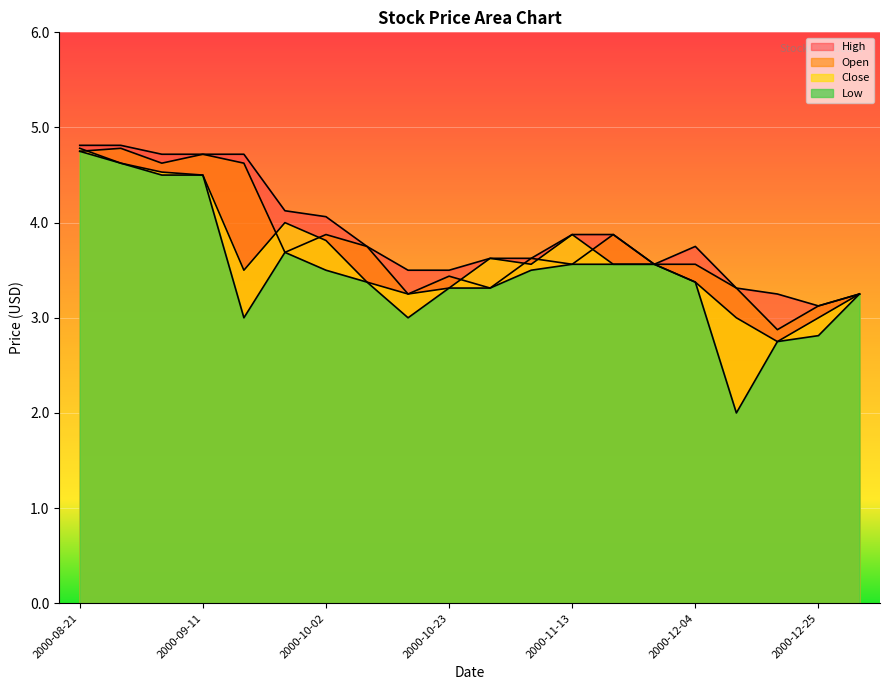

Does the chart display data point markers on the line(s)?

No